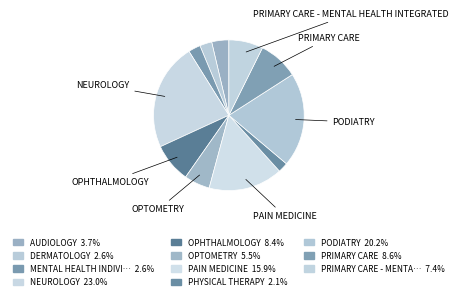

Is there any slice that represents more than half of the pie?

No